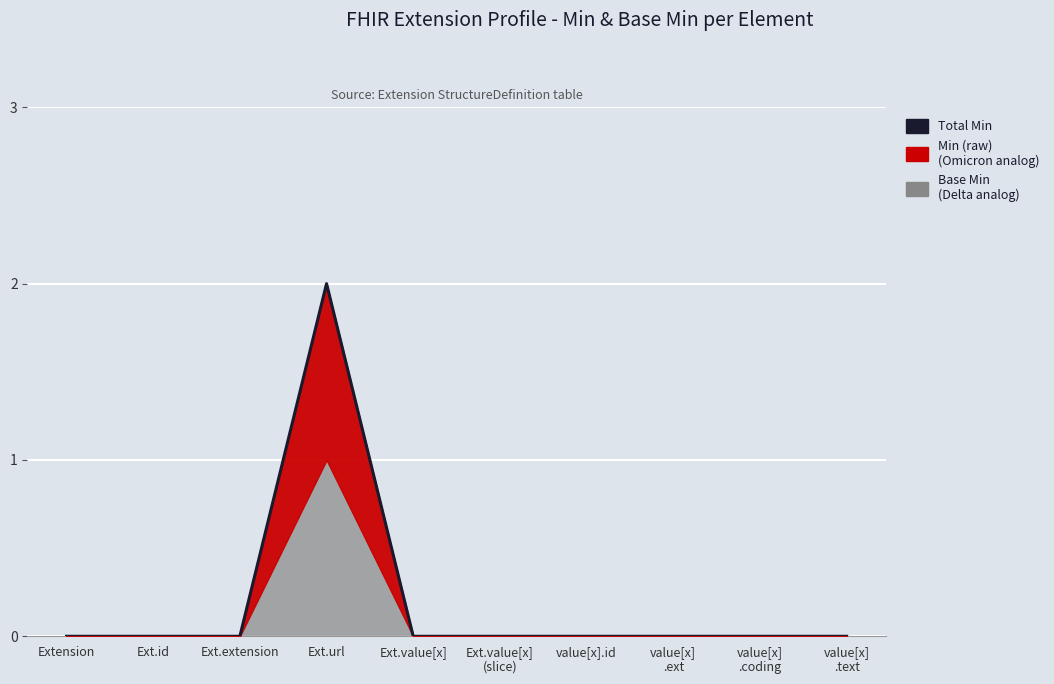

At which category does the data reach its first local peak?

Ext.url